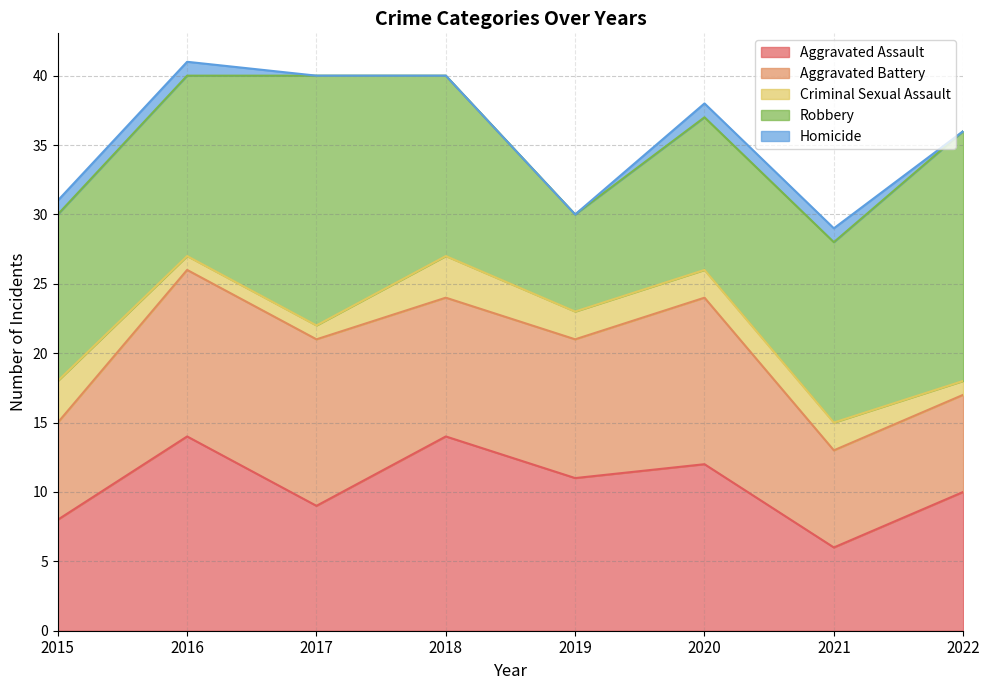

Which has a higher value, 2016 or 2019?

2016